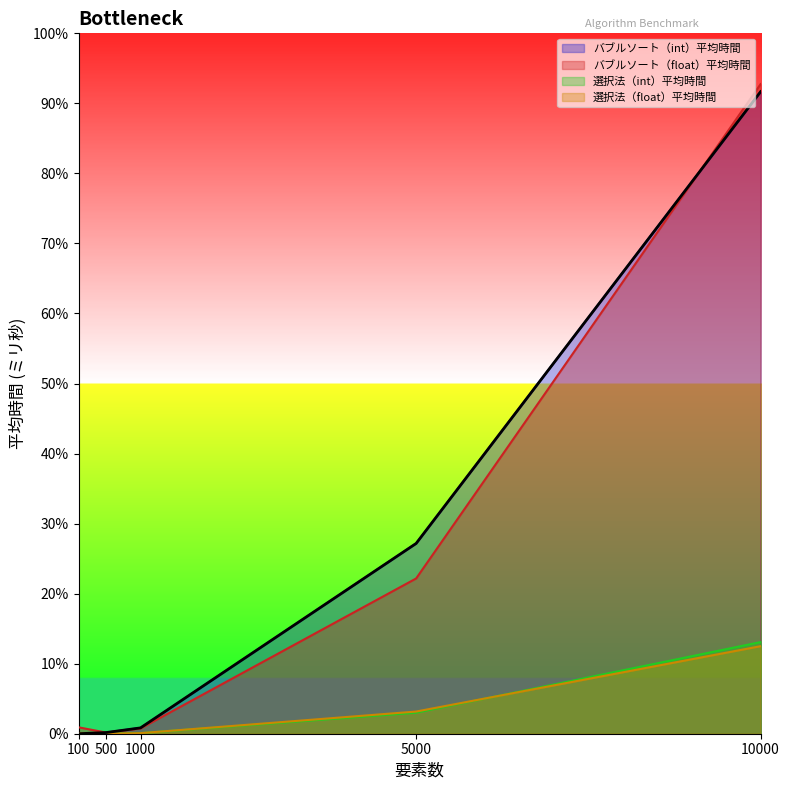

Between 1000 and 10000, which is larger?

10000